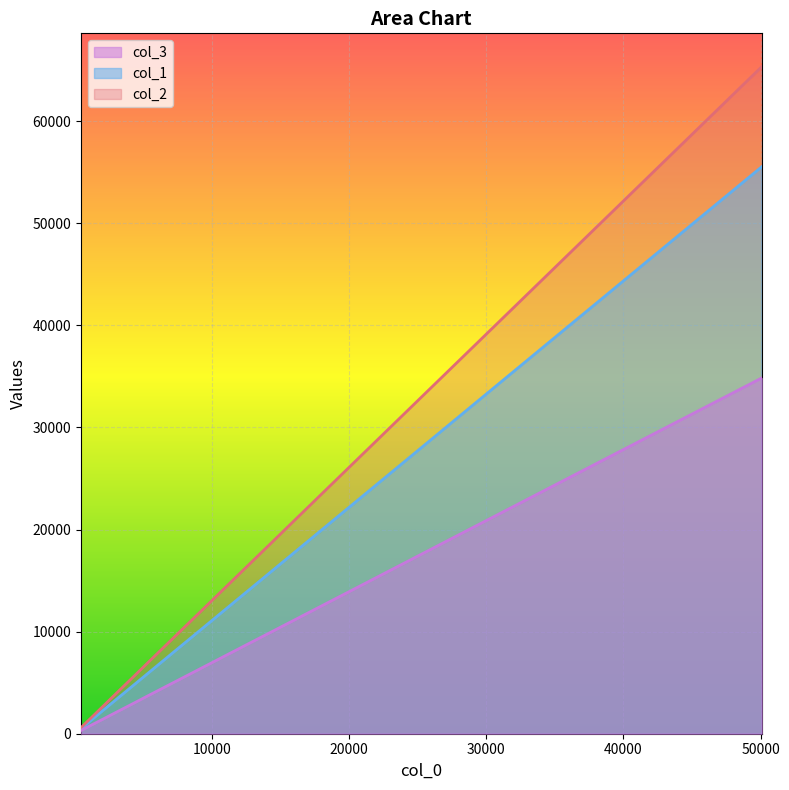

What is the average value of the col_1 series?

12602